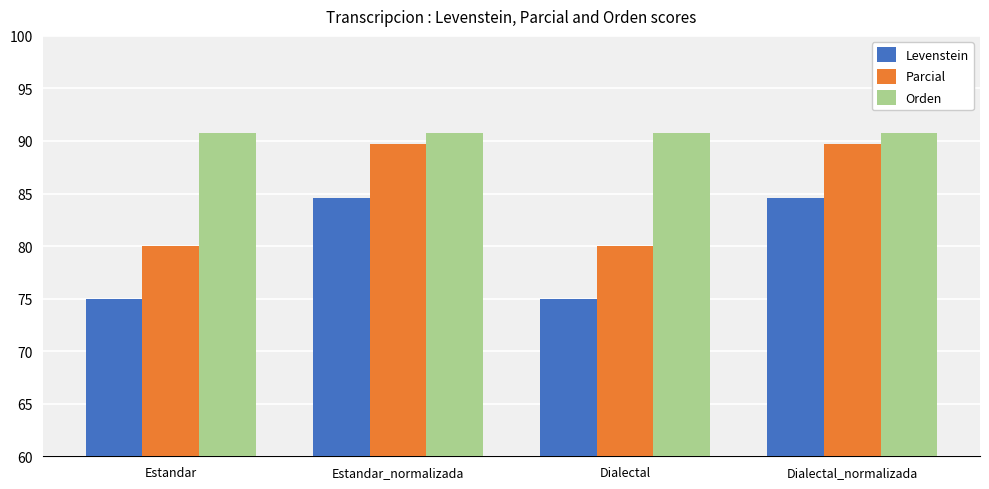

Reading left to right, list all the values displayed in this chart.

Levenstein: 75.0	84.6	75.0	84.6
Parcial: 80.0	89.7	80.0	89.7
Orden: 90.8	90.8	90.8	90.8